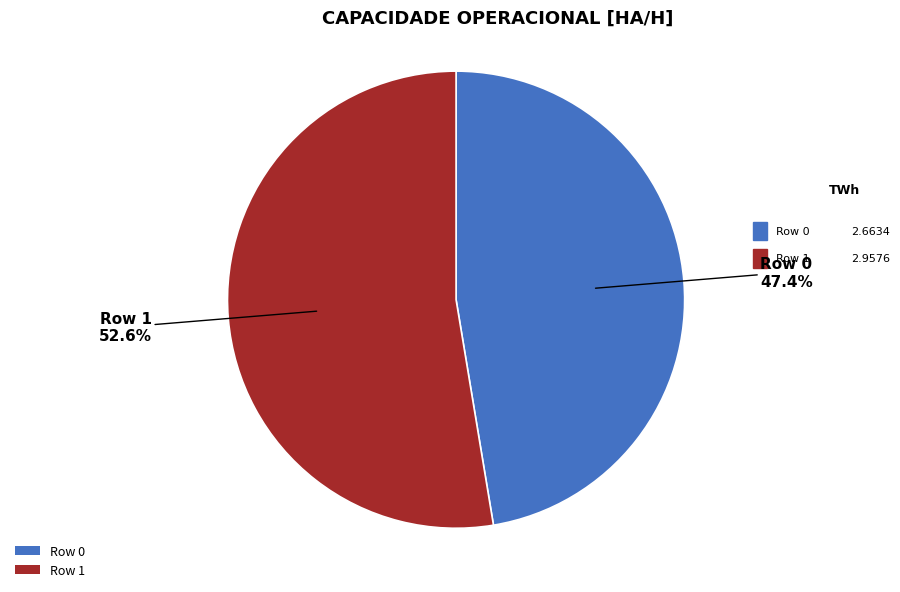

What portion of the pie excludes Row 0?

52.6%